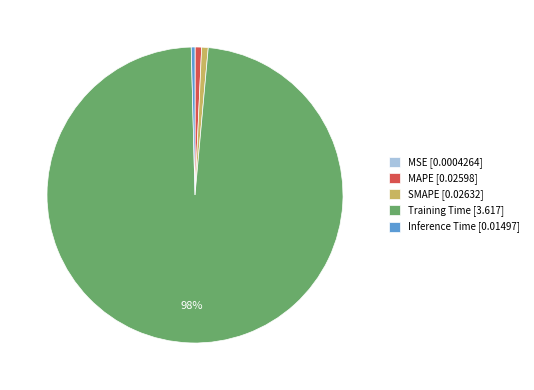

Combined, do Inference Time [0.01497] and Training Time [3.617] account for over 50%?

Yes